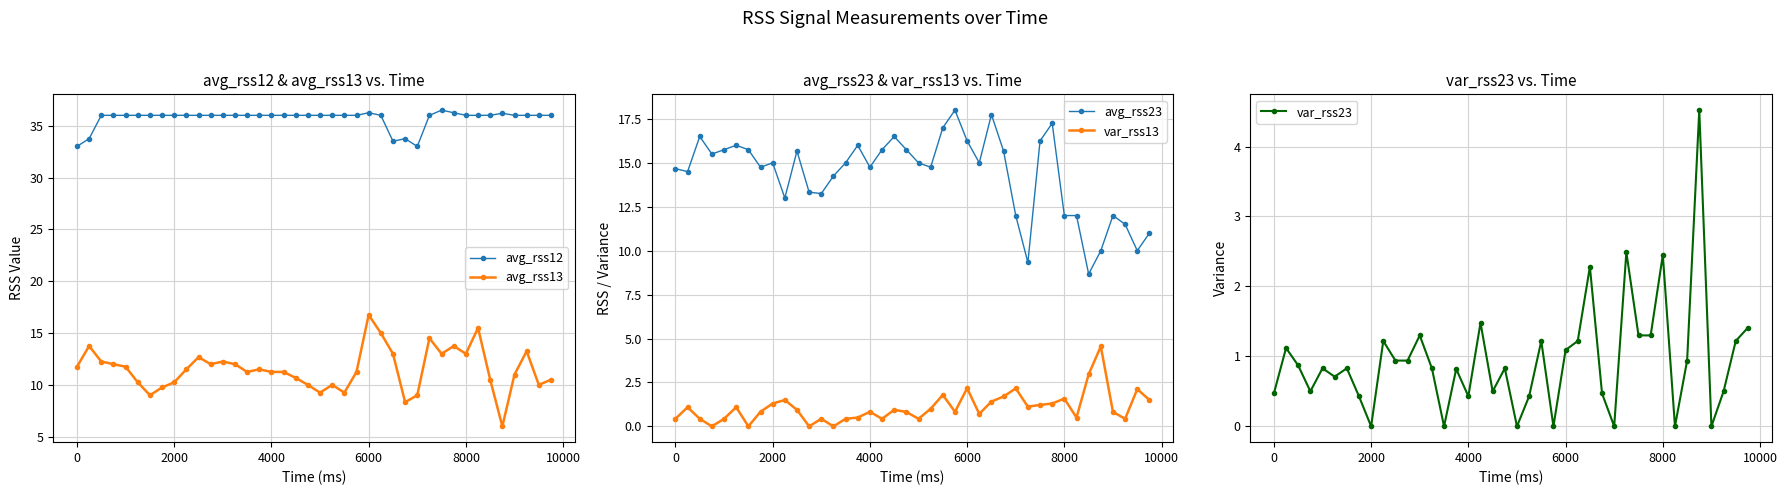

True or false: avg_rss13 and avg_rss12 cross at least once.

False